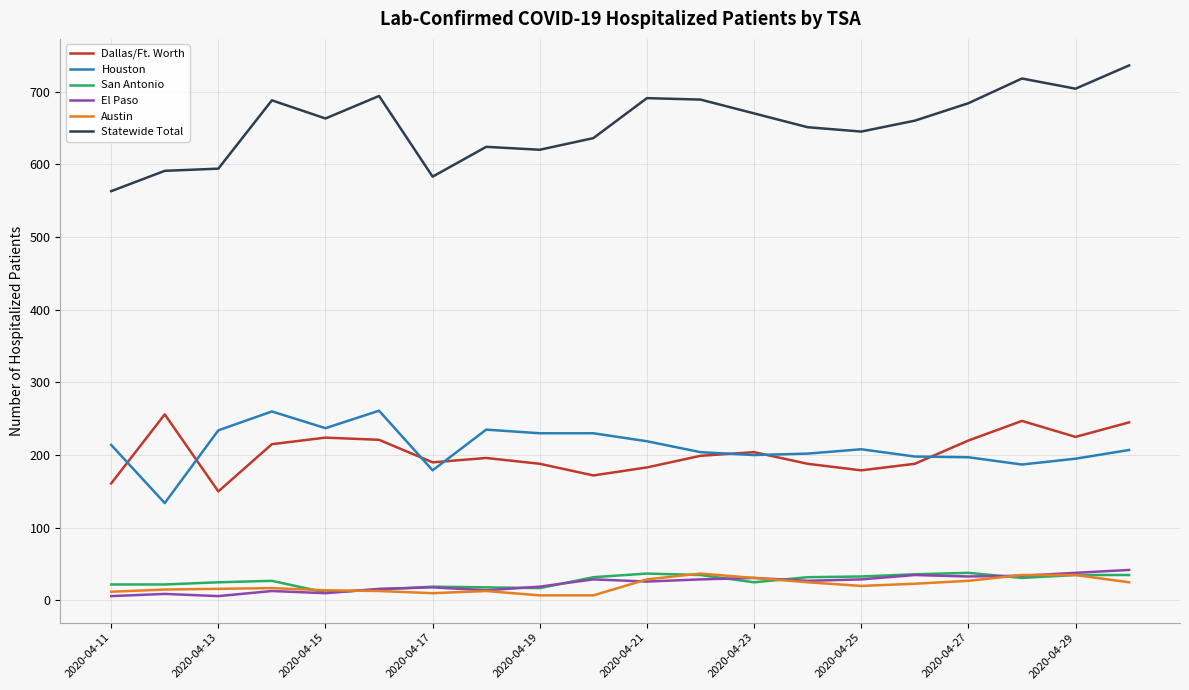

Which series has the largest range (max minus min)?

Statewide Total